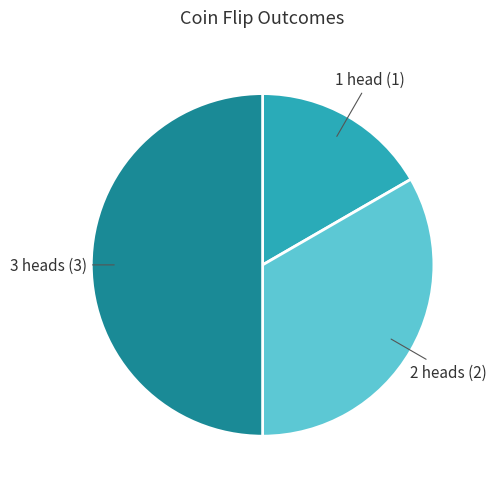

Count the number of slices in the pie.

3